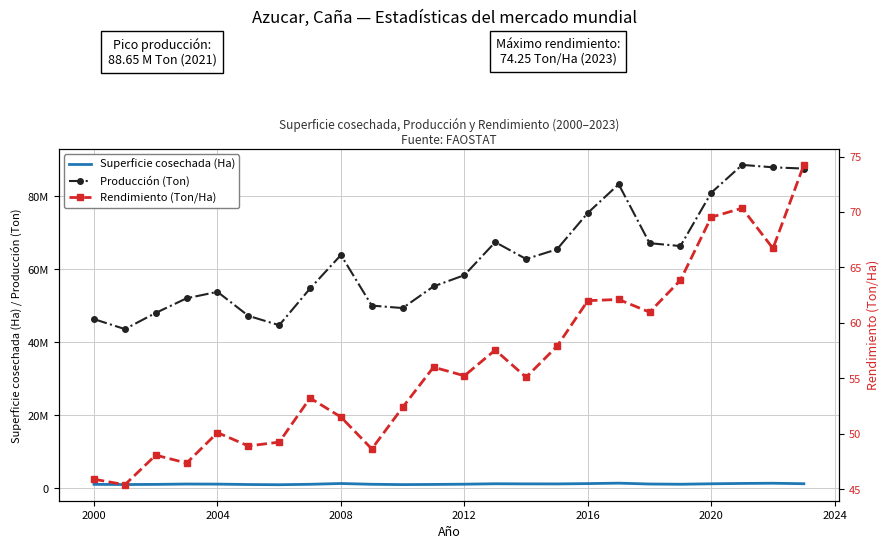

At how many categories does at least one series exceed 14935892?

24